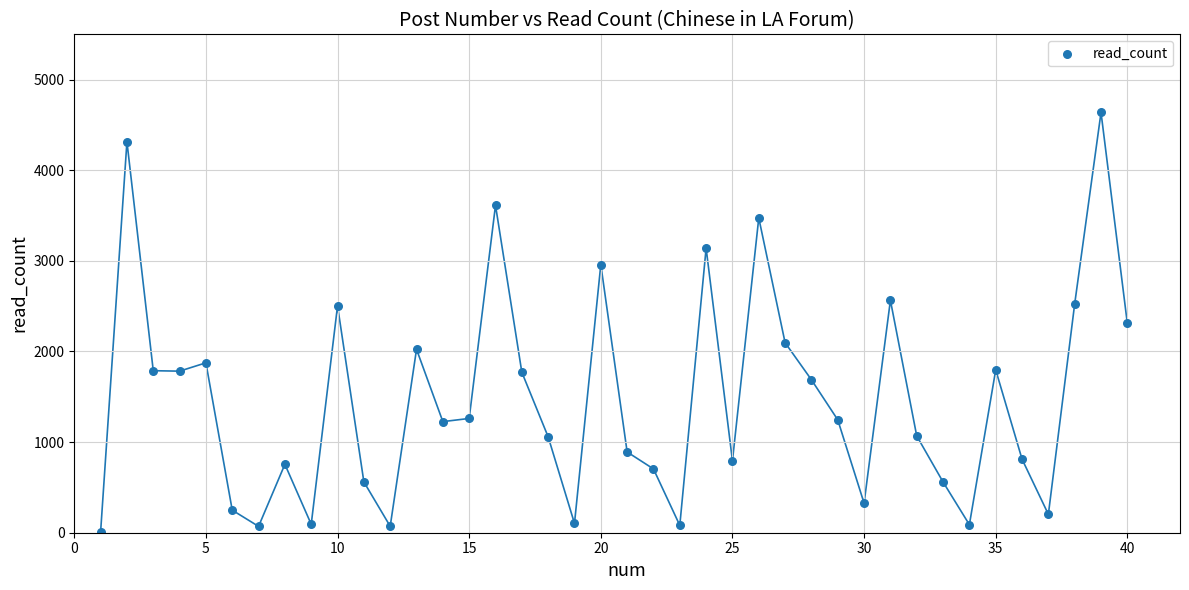

What is the range of X values (max minus min)?

39